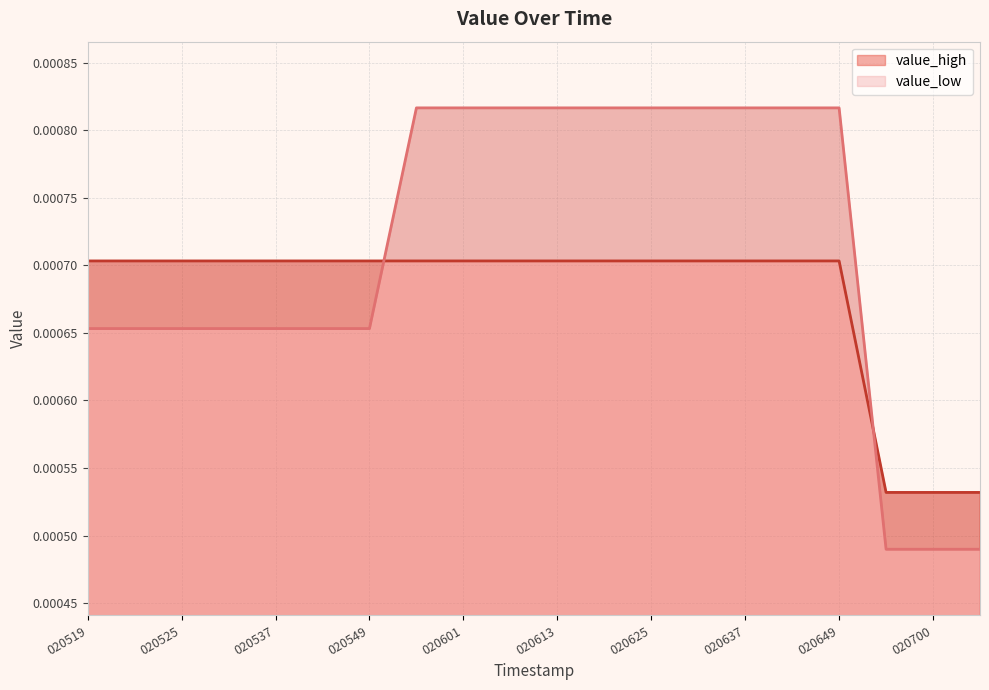

True or false: value_low has more than 2 interior local peaks.

False